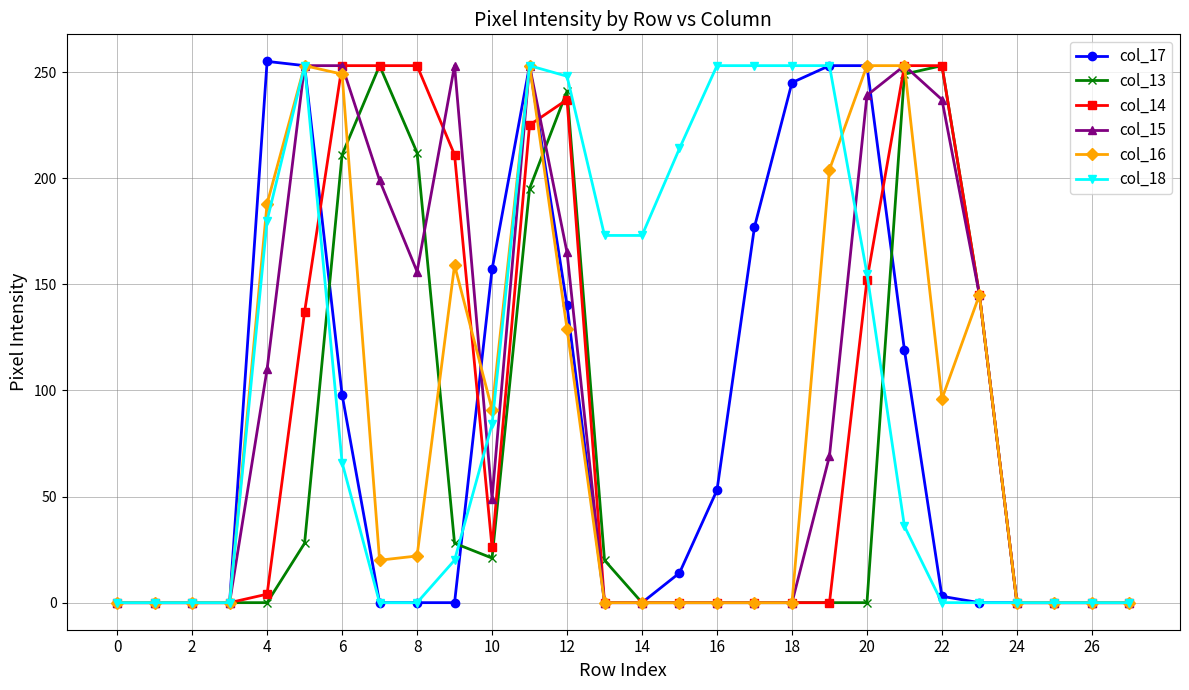

At how many categories does at least one series exceed 121?

20